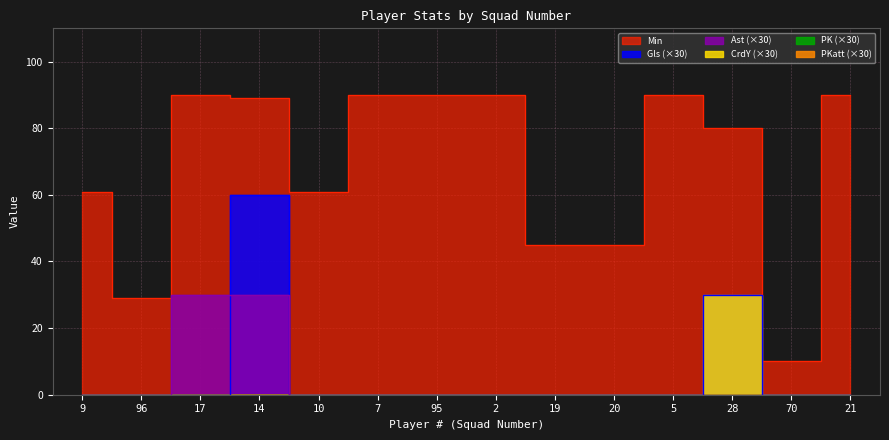

Which series has the largest range (max minus min)?

Min